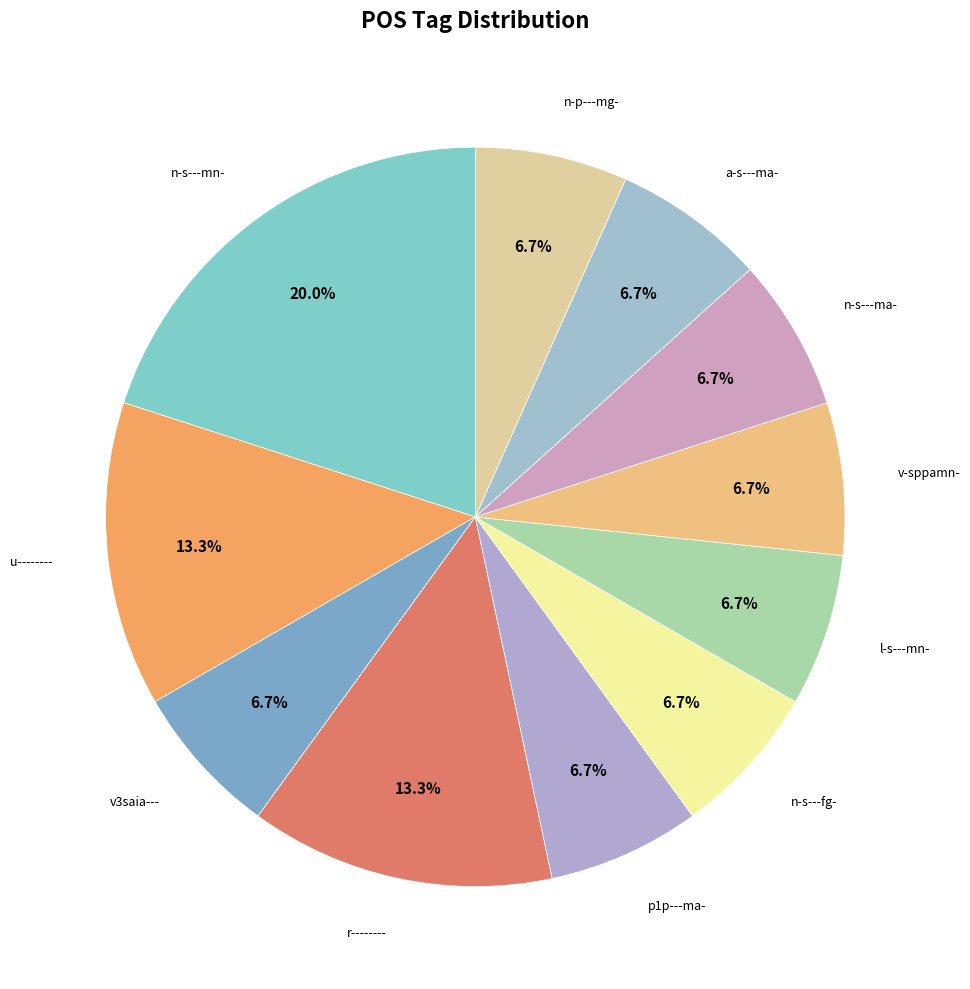

How many segments does this pie chart have?

11